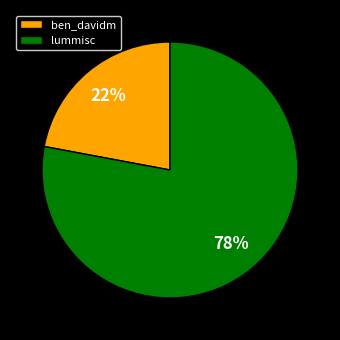

Which has a higher value, lummisc or ben_davidm?

lummisc